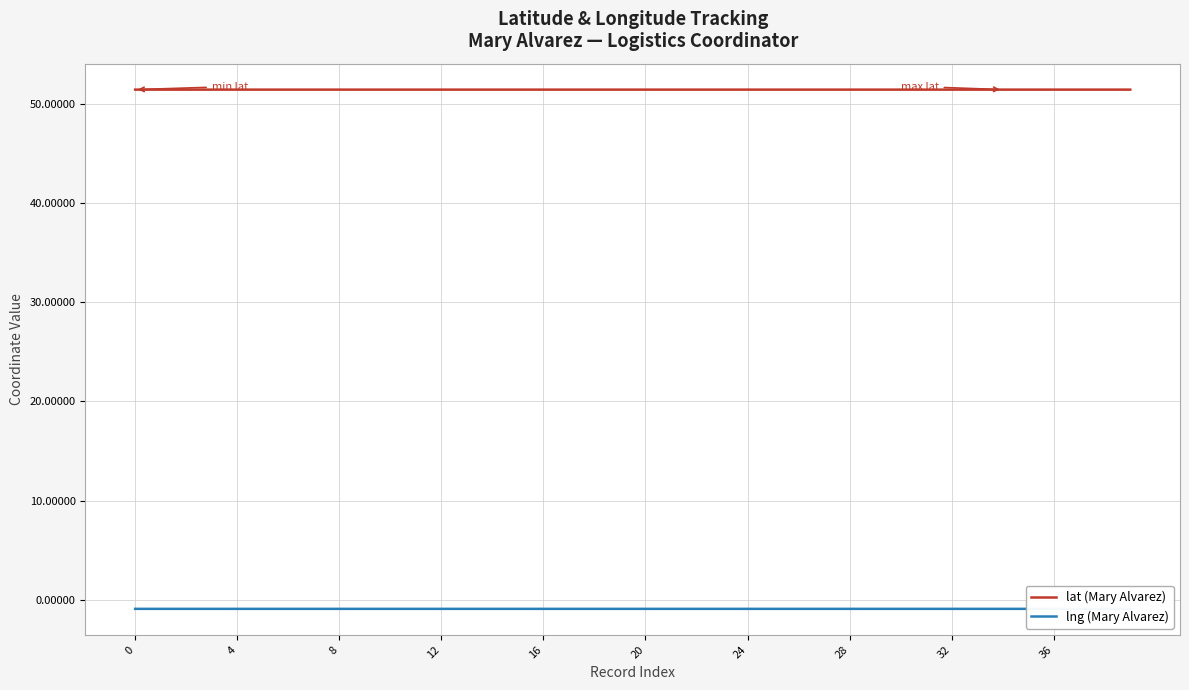

What is the sum of the lat (Mary Alvarez) values at 39 and 20?

102.9